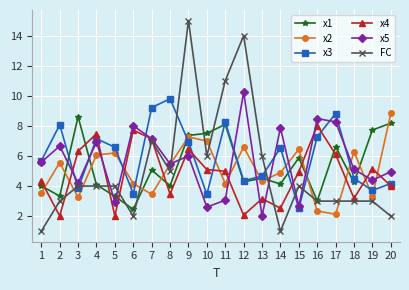

What is the difference between the maximum and minimum values in the x2 series?

6.7